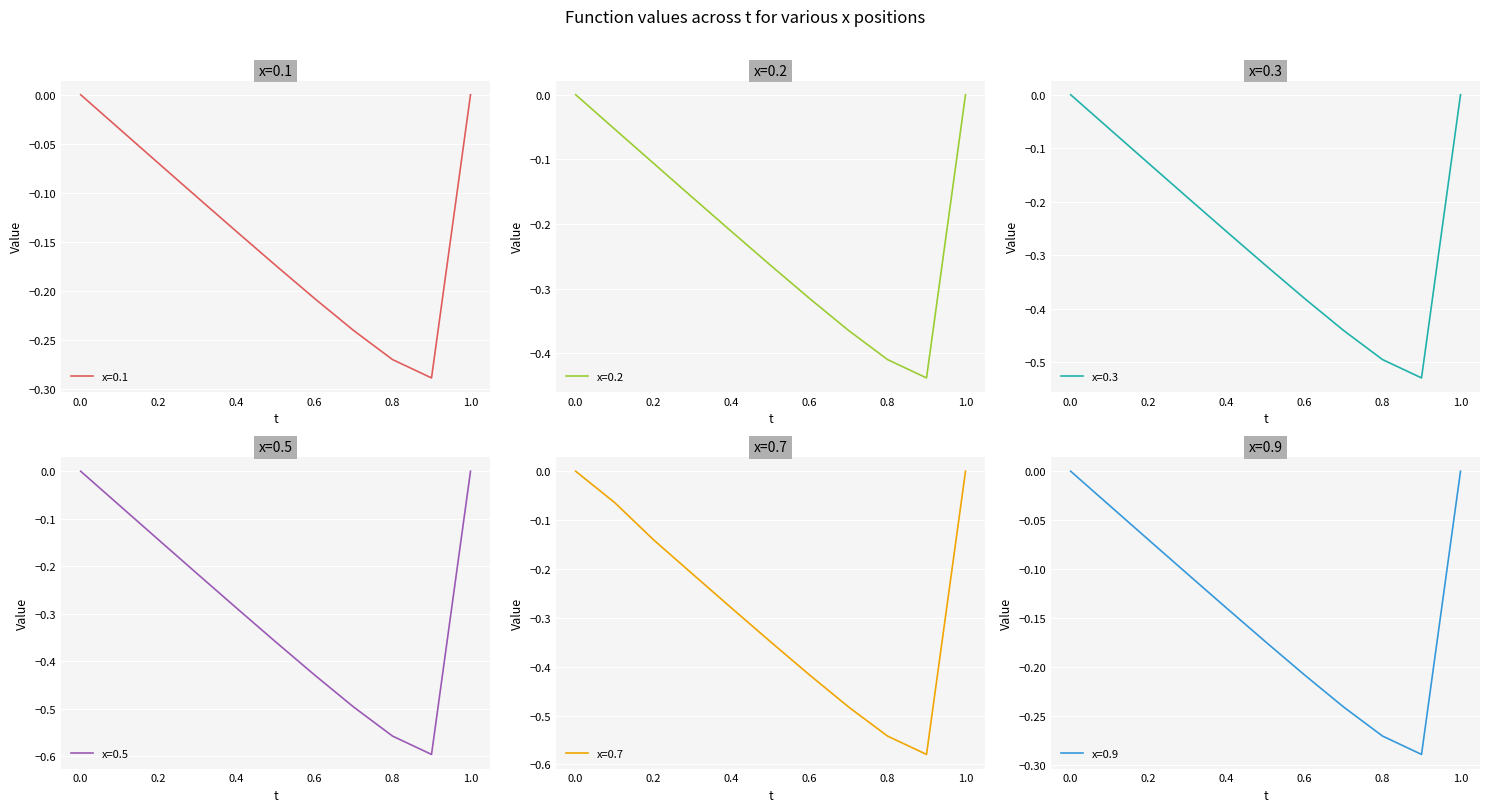

Reading left to right, transcribe all the data shown in this chart.

x=0.1: 0.0=0.0	0.1=-0.0	0.2=-0.1	0.3=-0.1	0.4=-0.1	0.5=-0.2	0.6=-0.2	0.7=-0.2	0.8=-0.3	0.9=-0.3	1.0=0.0
x=0.2: 0.0=0.0	0.1=-0.1	0.2=-0.1	0.3=-0.2	0.4=-0.2	0.5=-0.3	0.6=-0.3	0.7=-0.4	0.8=-0.4	0.9=-0.4	1.0=0.0
x=0.3: 0.0=0.0	0.1=-0.1	0.2=-0.1	0.3=-0.2	0.4=-0.3	0.5=-0.3	0.6=-0.4	0.7=-0.4	0.8=-0.5	0.9=-0.5	1.0=0.0
x=0.5: 0.0=0.0	0.1=-0.1	0.2=-0.1	0.3=-0.2	0.4=-0.3	0.5=-0.4	0.6=-0.4	0.7=-0.5	0.8=-0.6	0.9=-0.6	1.0=0.0
x=0.7: 0.0=0.0	0.1=-0.1	0.2=-0.1	0.3=-0.2	0.4=-0.3	0.5=-0.3	0.6=-0.4	0.7=-0.5	0.8=-0.5	0.9=-0.6	1.0=0.0
x=0.9: 0.0=0.0	0.1=-0.0	0.2=-0.1	0.3=-0.1	0.4=-0.1	0.5=-0.2	0.6=-0.2	0.7=-0.2	0.8=-0.3	0.9=-0.3	1.0=0.0